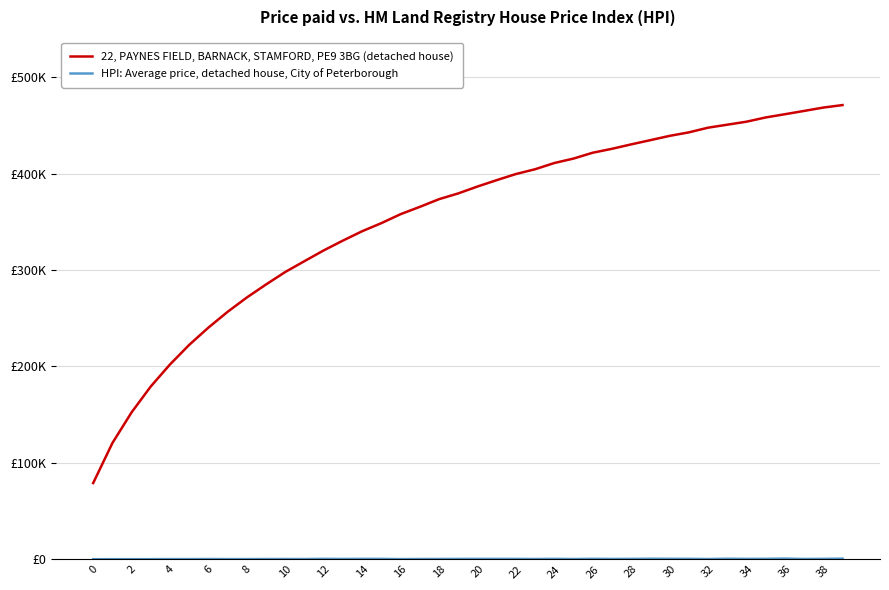

Does the chart have visible grid lines?

Yes